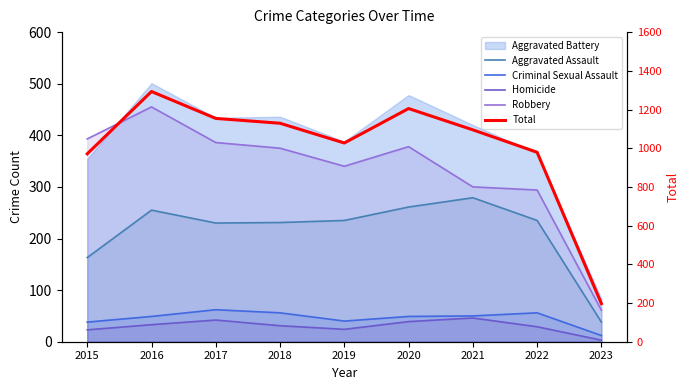

Read the Total value at 2015, to the nearest 100.

1000